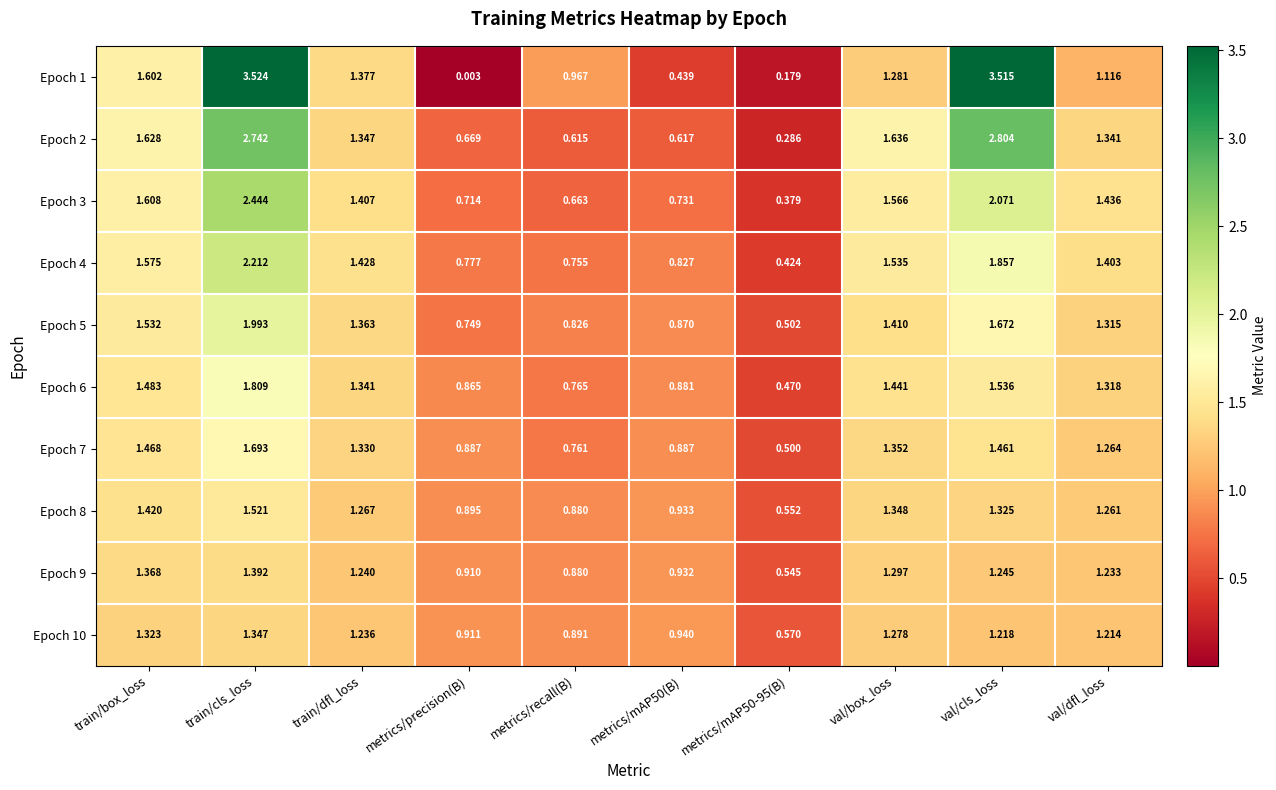

At which category does the chart reach its peak across all series?

train/cls_loss